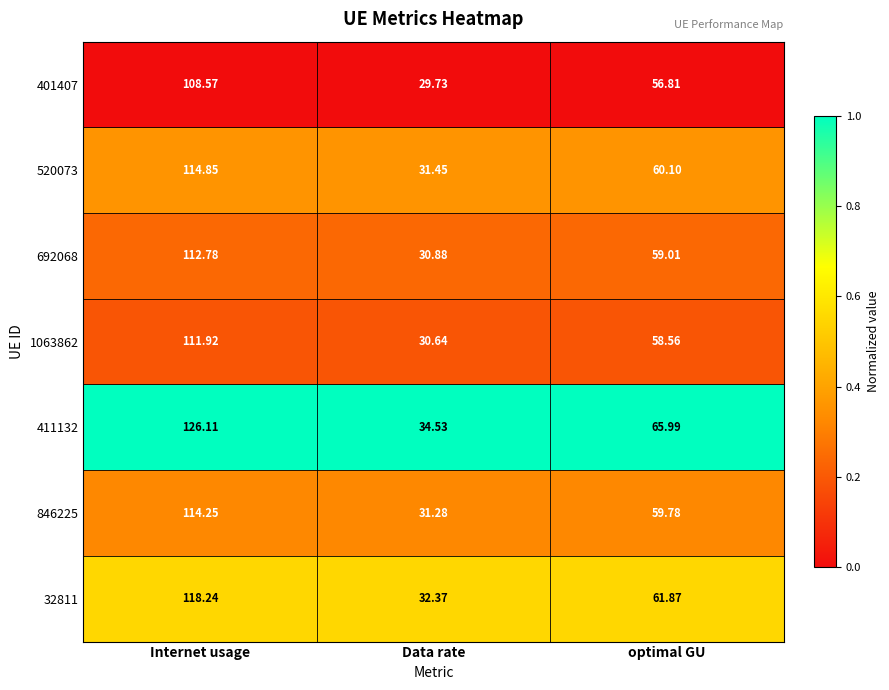

What is the difference between the highest and lowest values at Data rate?

4.8